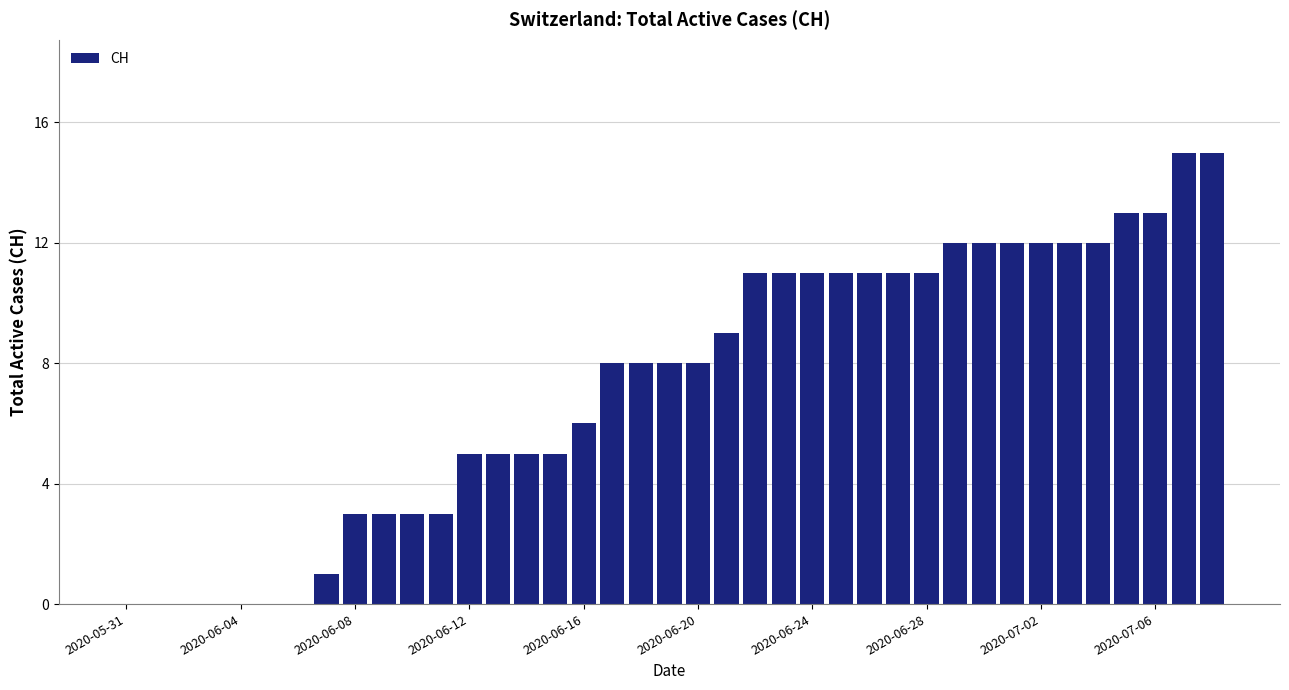

What is the greatest value displayed?

15